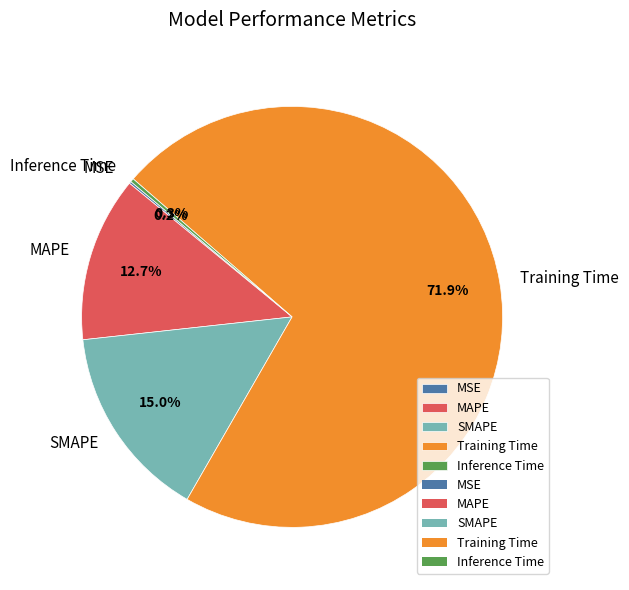

What is the majority slice?

Training Time